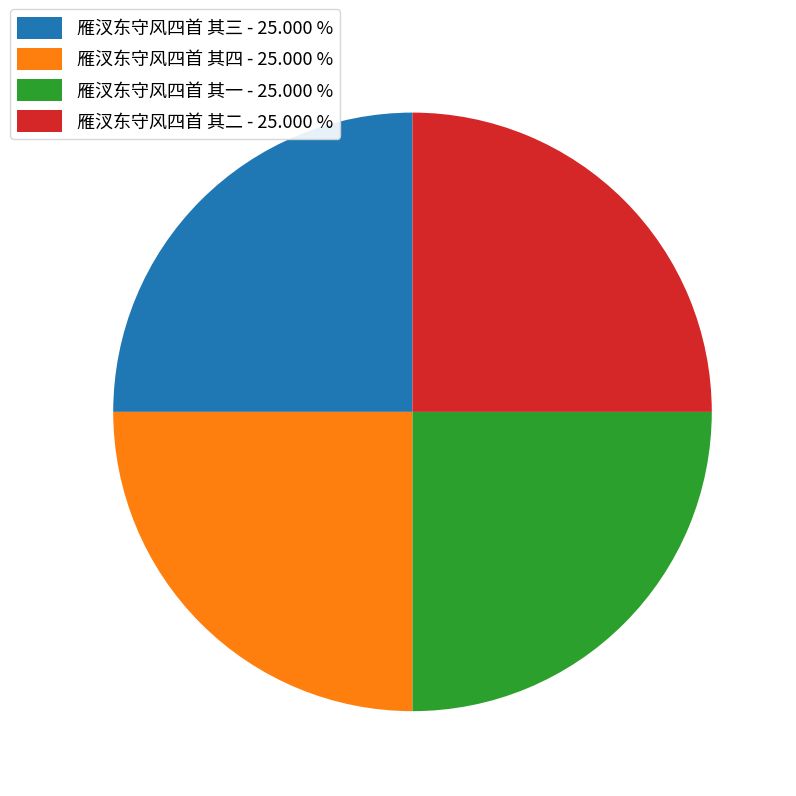

Does 雁汊东守风四首 其三 - 25.000 % represent more than half of the total?

No